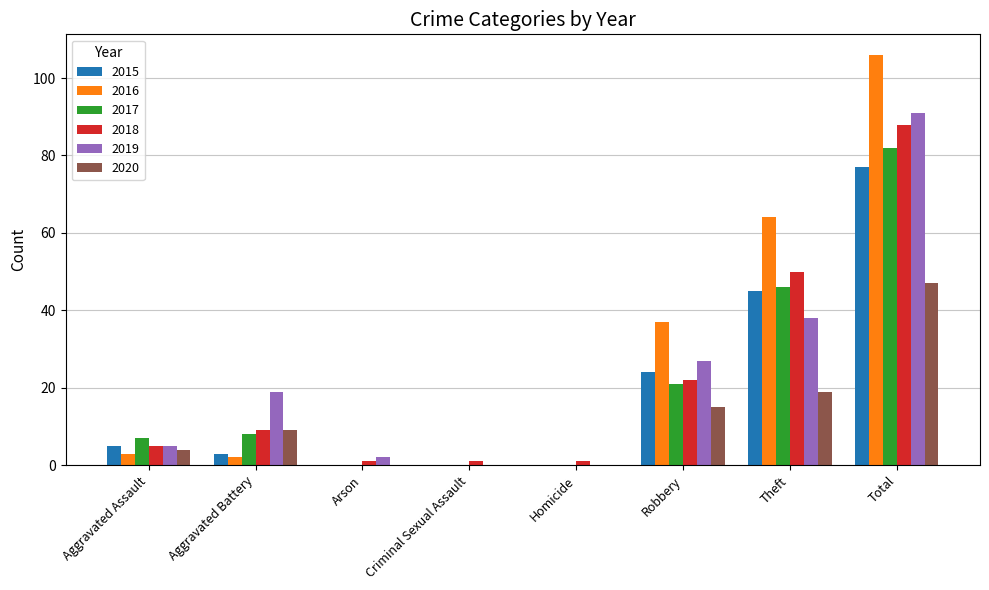

Where is 2020 nearest to the value 23?

Theft